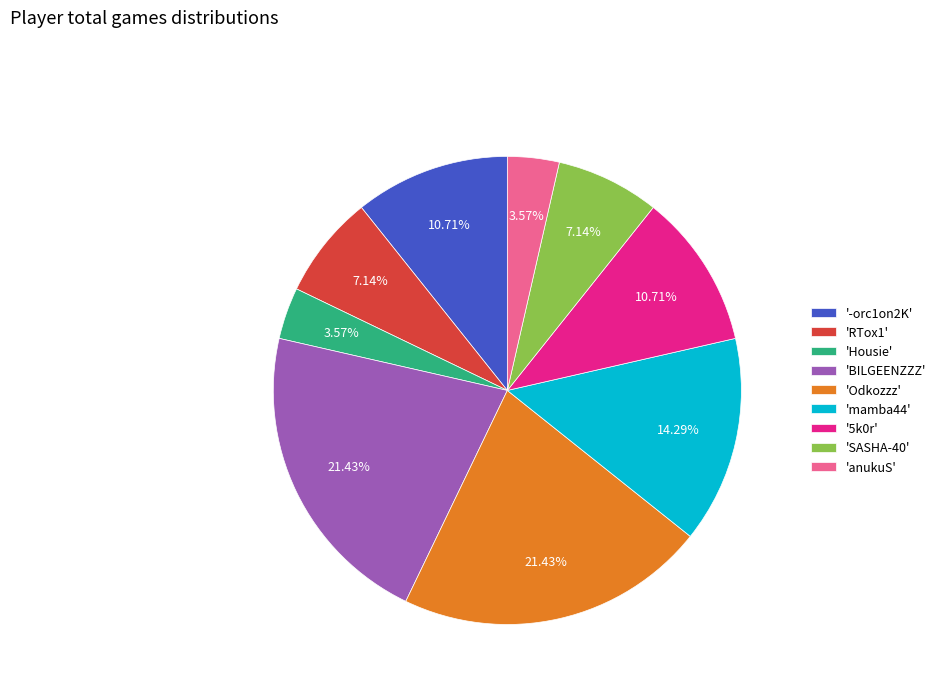

Between 'mamba44' and 'BILGEENZZZ', which is larger?

'BILGEENZZZ'